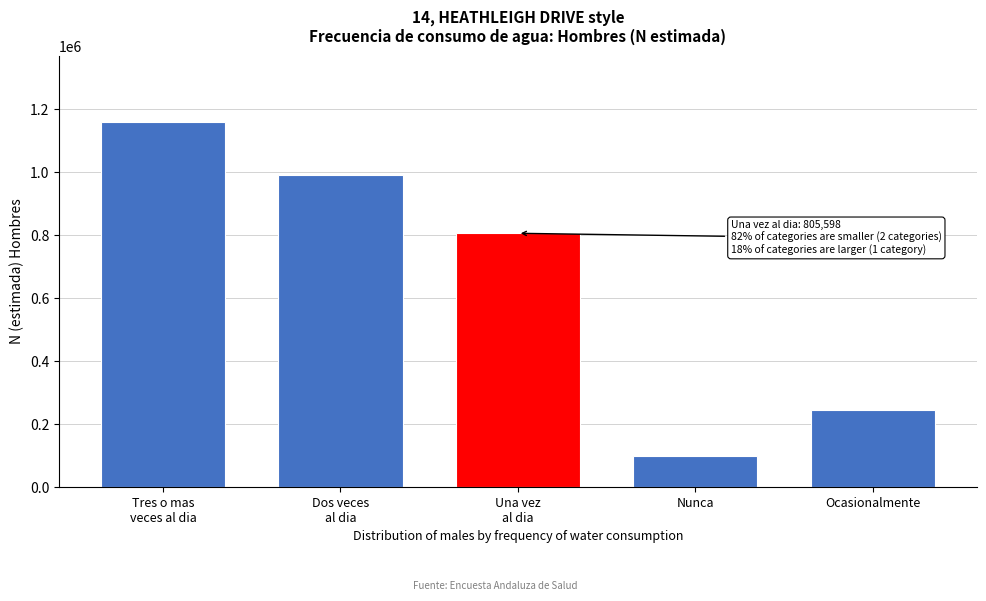

Reading left to right, list all the values displayed in this chart.

1159819	990542	805598	98463	243546